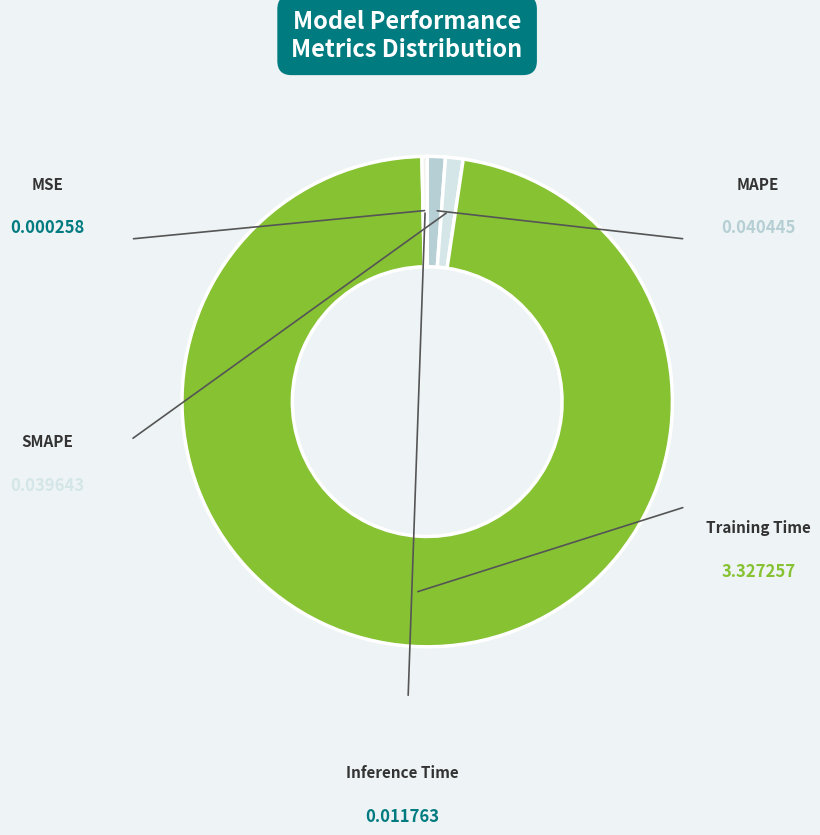

Which slice is the smallest?

MSE